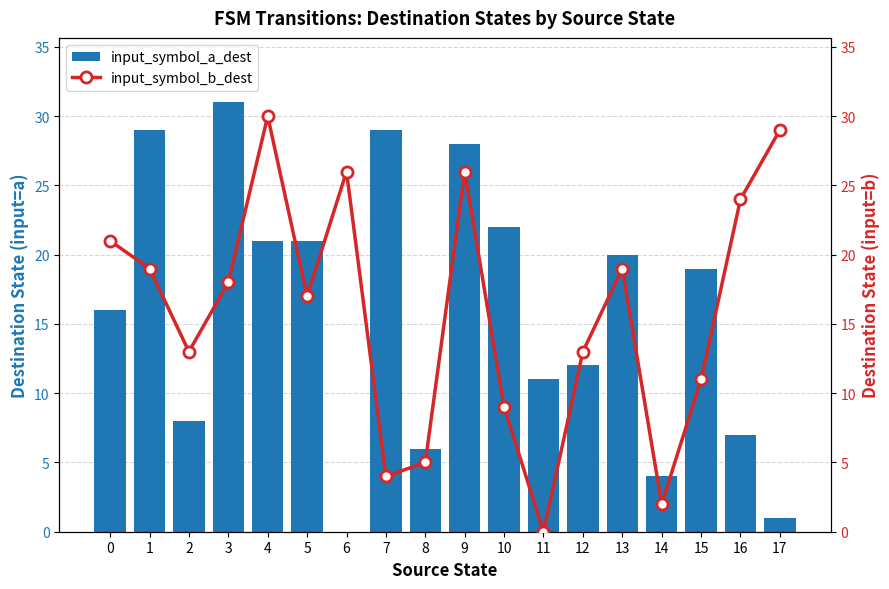

Which series has the largest total across all categories?

input_symbol_b_dest